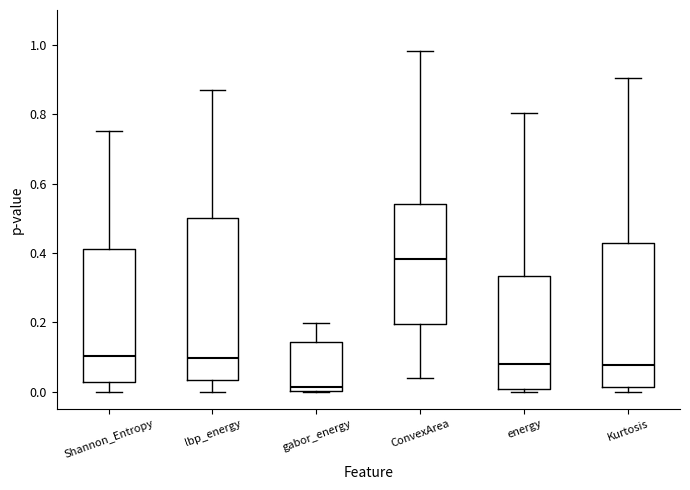

Reading left to right, transcribe this box plot: for each box, give where its median line is, the range the box spans, and where its two whiskers end, as read against the y-axis. The values are not printed on the chart, so give them approximately, as read against the axis.

Shannon_Entropy: median 0.10, box 0.02 to 0.42, whiskers 0.00 to 0.76
lbp_energy: median 0.10, box 0.04 to 0.50, whiskers 0.00 to 0.86
gabor_energy: median 0.02, box 0.00 to 0.14, whiskers 0.00 to 0.20
ConvexArea: median 0.38, box 0.20 to 0.54, whiskers 0.04 to 0.98
energy: median 0.08, box 0.00 to 0.34, whiskers 0.00 (just below the box's lower edge) to 0.80
Kurtosis: median 0.08, box 0.02 to 0.42, whiskers 0.00 to 0.90